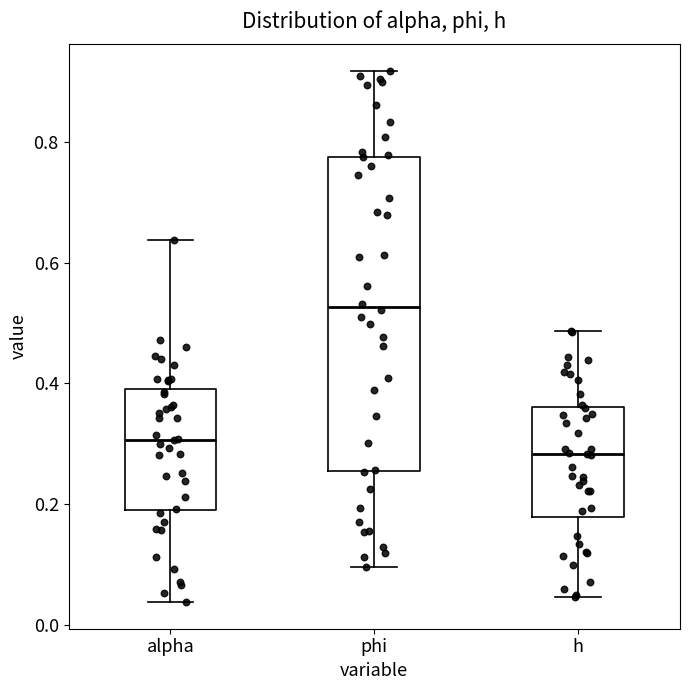

Where does the upper whisker of the box for alpha end on the y-axis? The values are not printed on the chart, so give them approximately, as read against the axis.

0.64